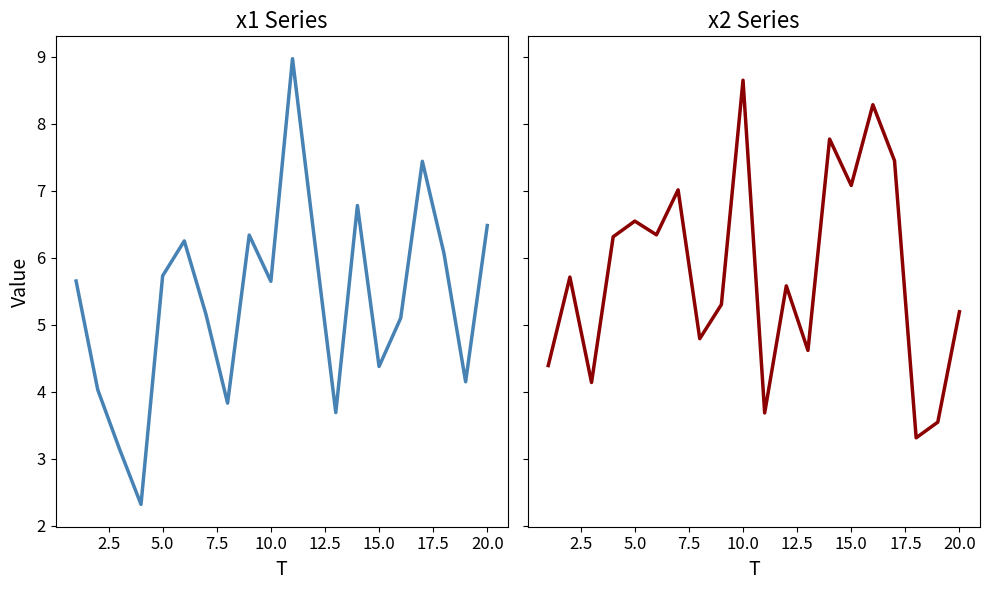

True or false: x2 has more than 2 points higher than both neighbors.

True